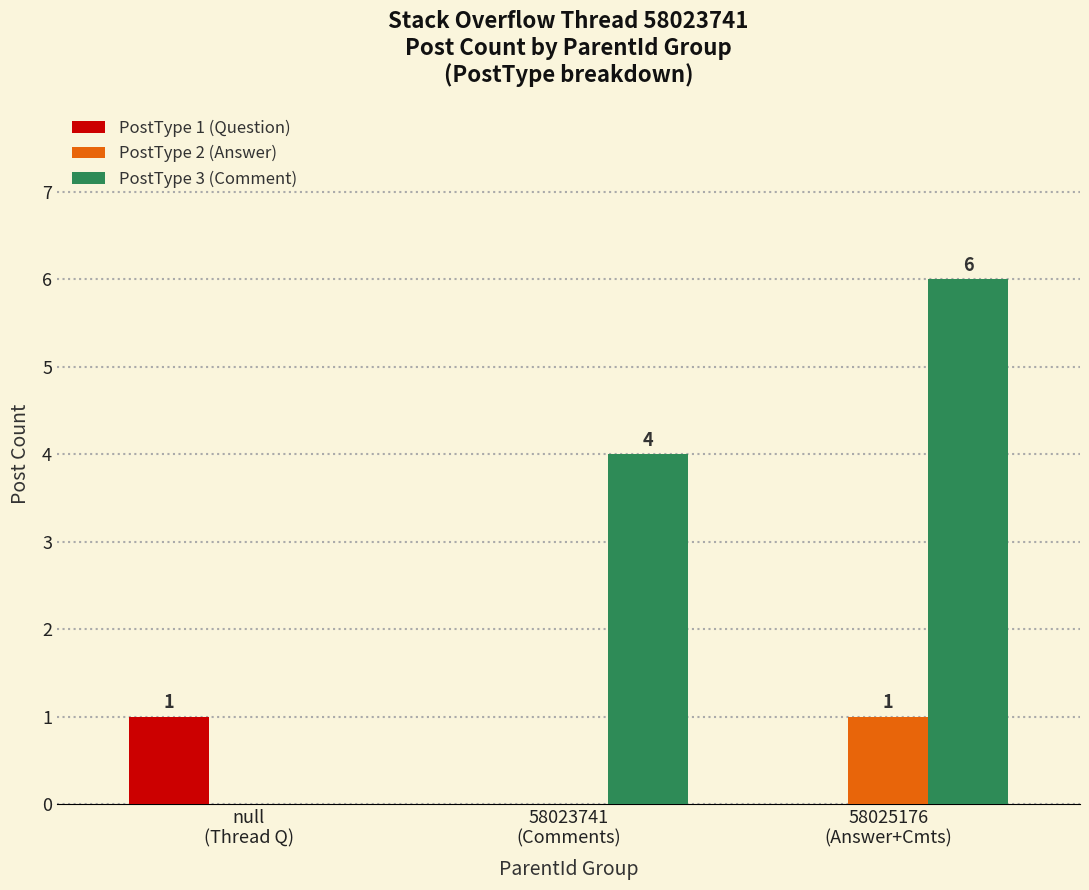

What are all the series names shown in the legend?

PostType 1 (Question), PostType 2 (Answer), PostType 3 (Comment)